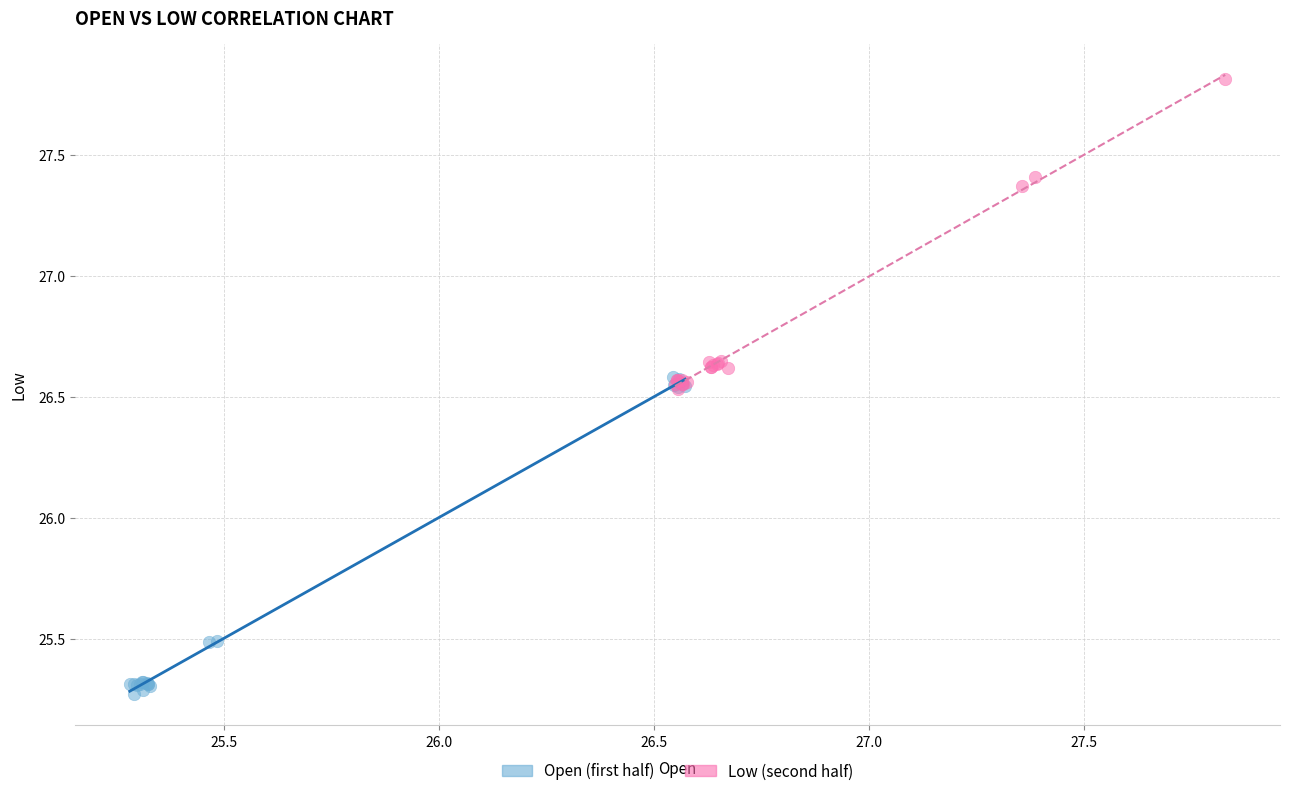

Which series reaches the minimum Y coordinate?

Open (first half)